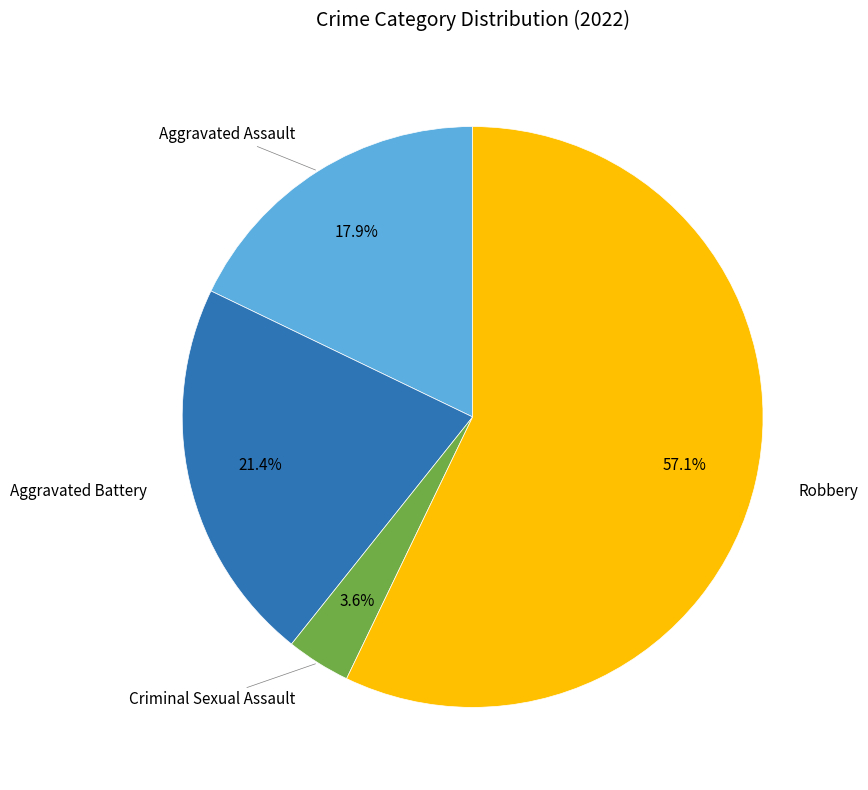

Does any single category account for the majority?

Yes